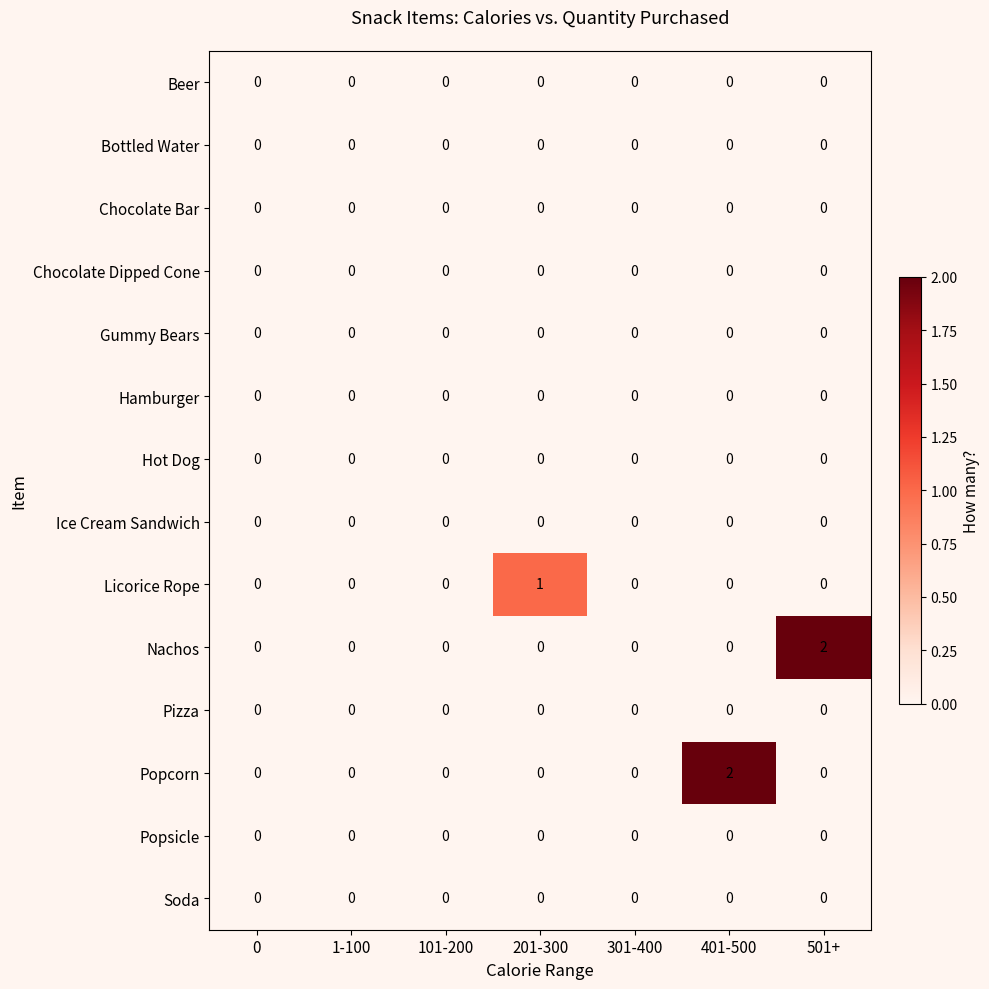

The Nachos series shows 0 at 0. True or false?

True